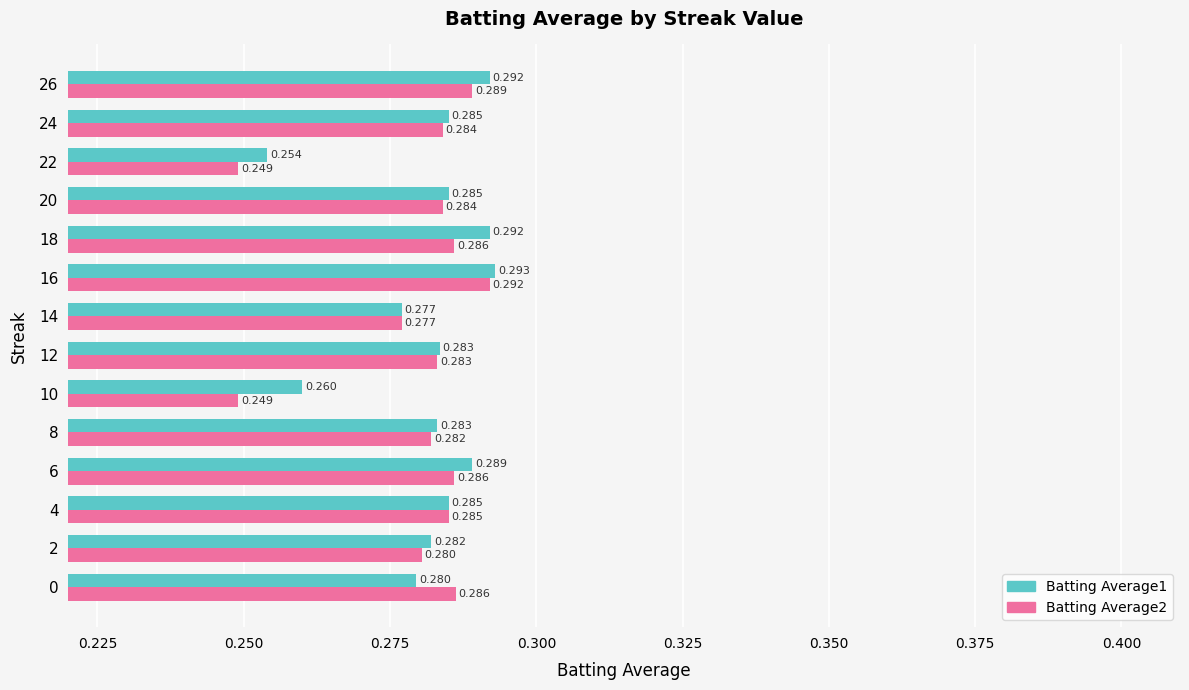

Is the value of Batting Average2 at 6 greater than the value of Batting Average1 at 8?

Yes